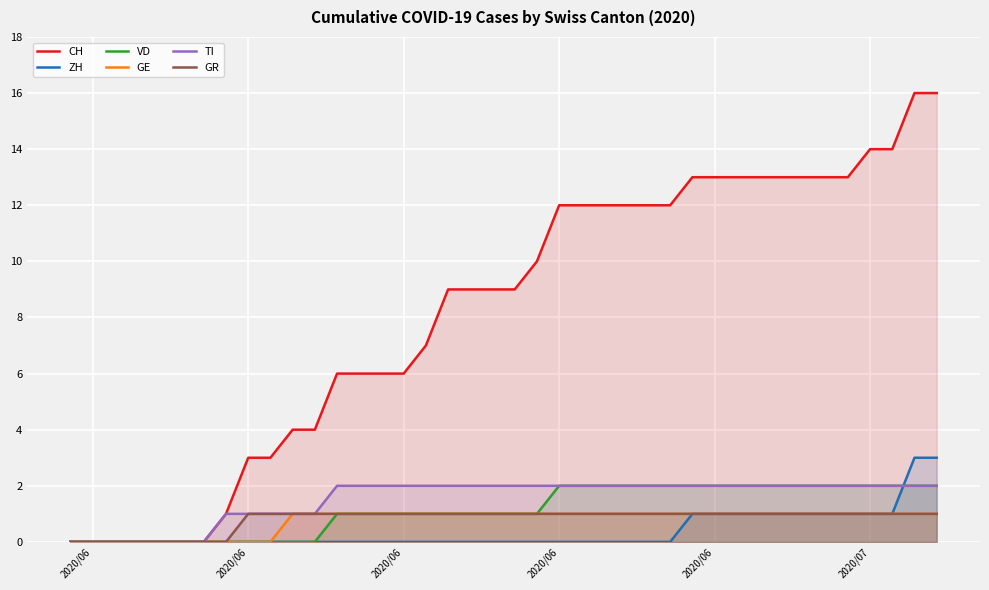

How many values in the TI series are below 2?

12